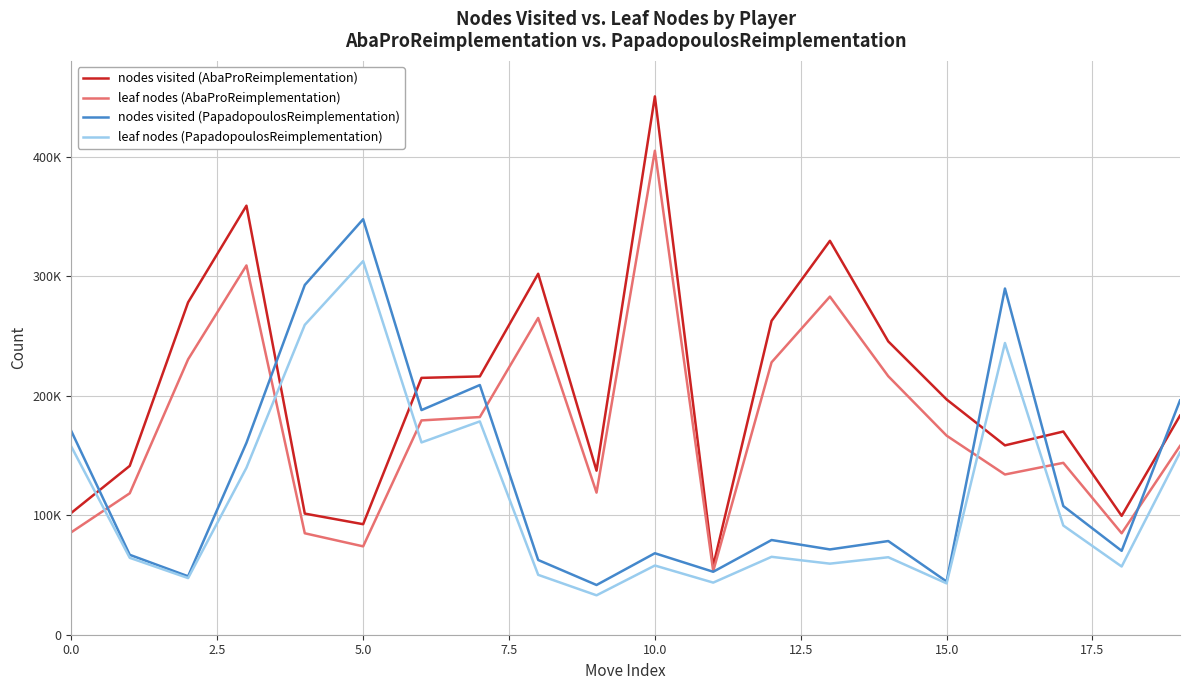

What is the label of the 11th point from the right?

9